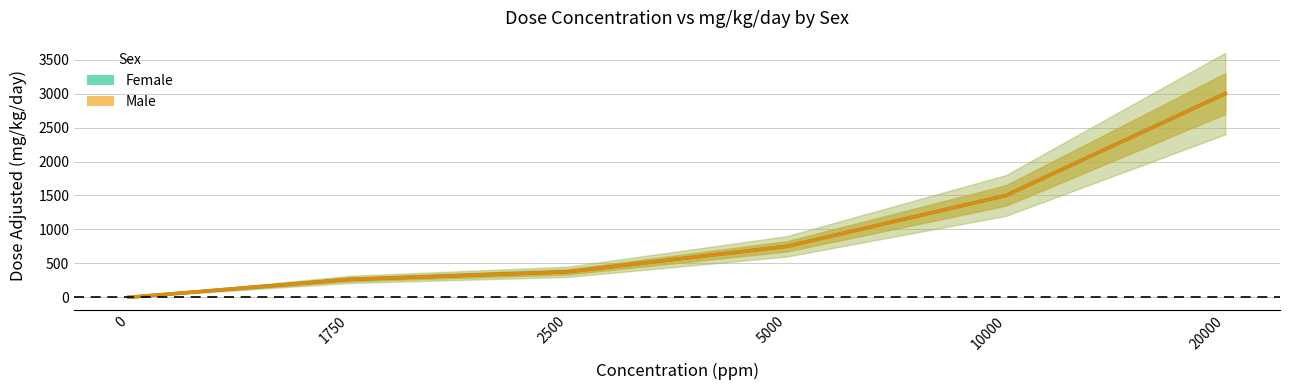

The F_mg_kg series shows 550.9 at 2500. True or false?

False